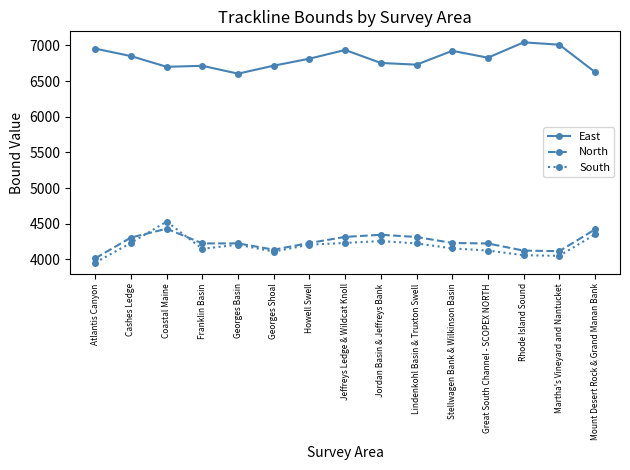

Is it true that South equals 4206 at Georges Basin?

True